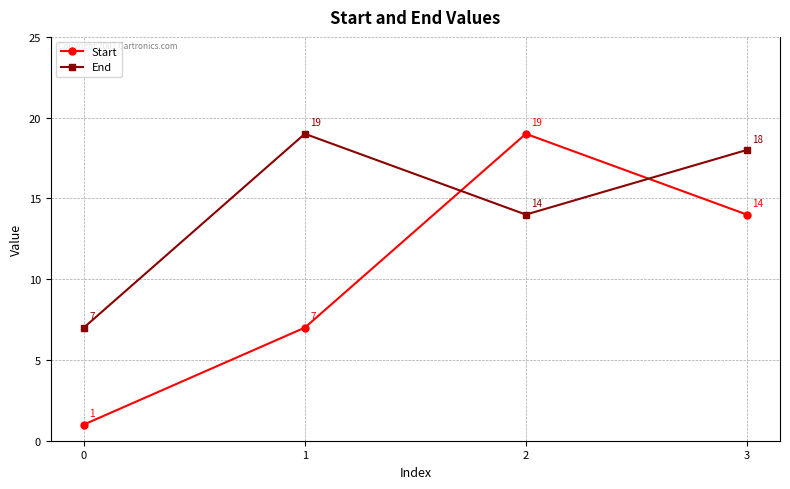

Where does the Start series first go above 14?

2